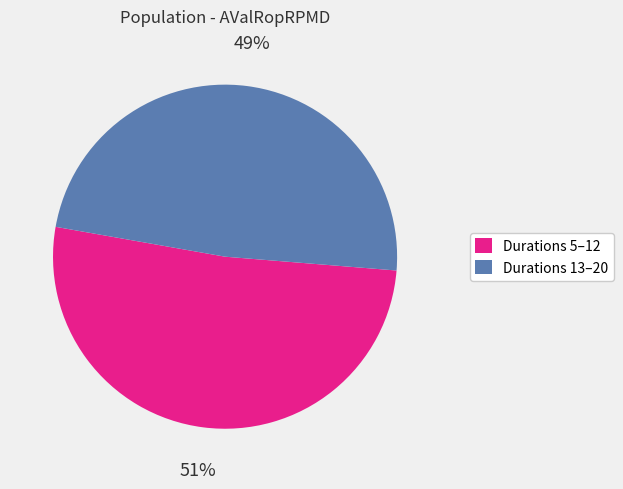

To the nearest percent, what is the average slice percentage?

50%